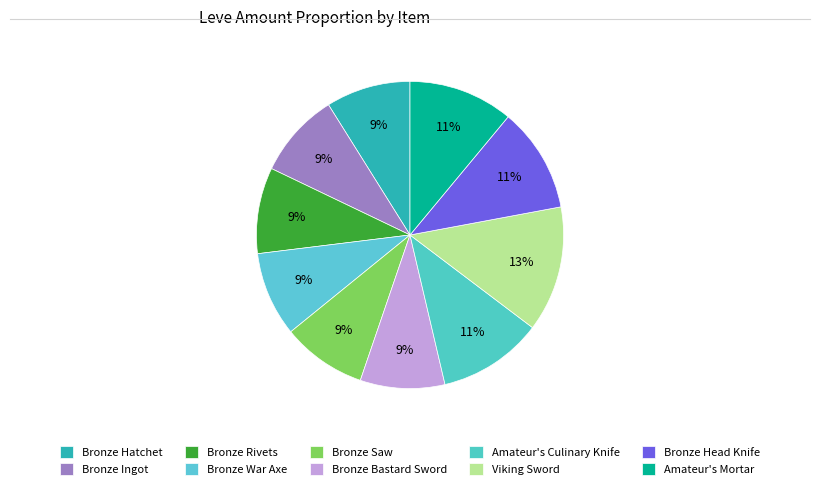

Is there any slice that represents more than half of the pie?

No